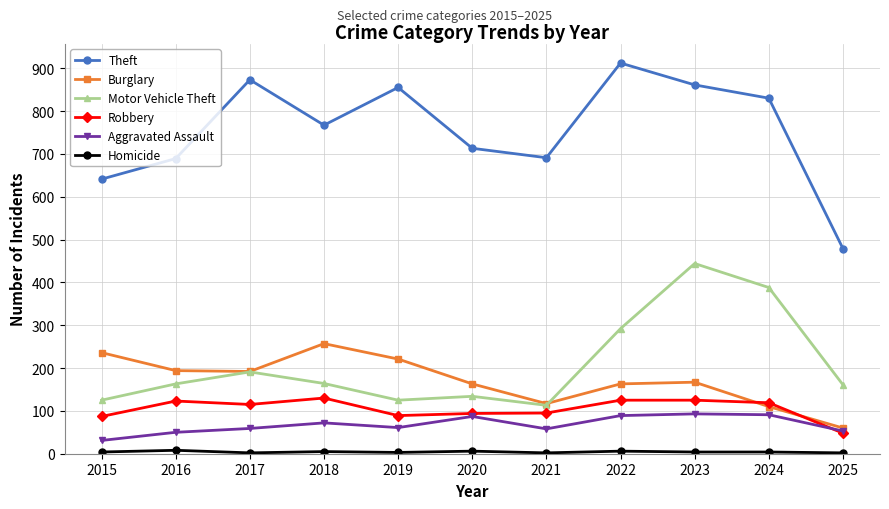

Which category has the highest value in the Theft series?

2022